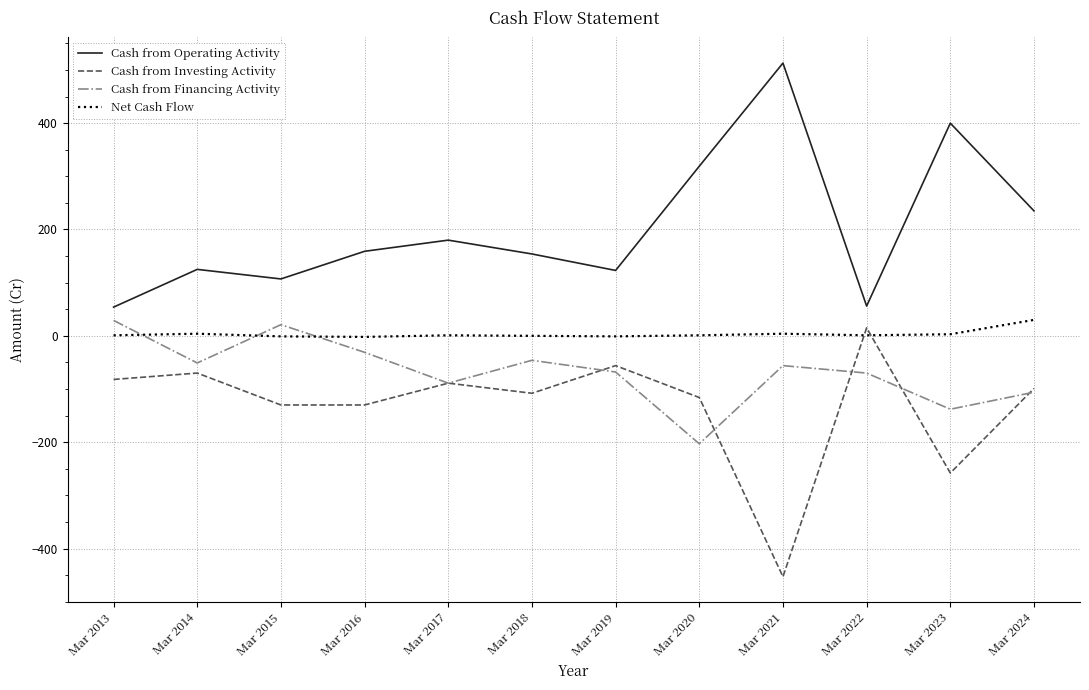

The value of Cash from Investing Activity at Mar 2021 is -607. True or false?

False